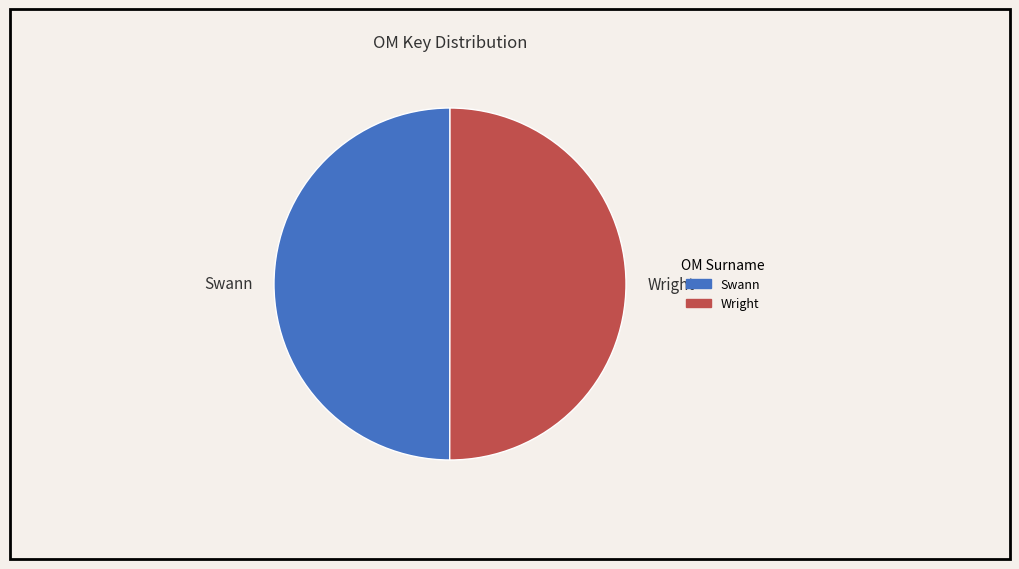

The Swann slice represents 39% of the pie. True or false?

False